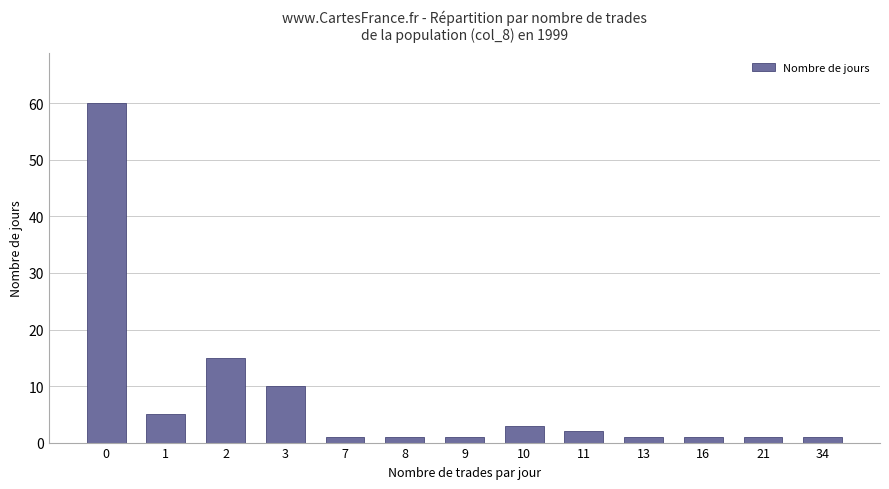

Reading left to right, what are all the values shown in this chart?

60	5	15	10	1	1	1	3	2	1	1	1	1